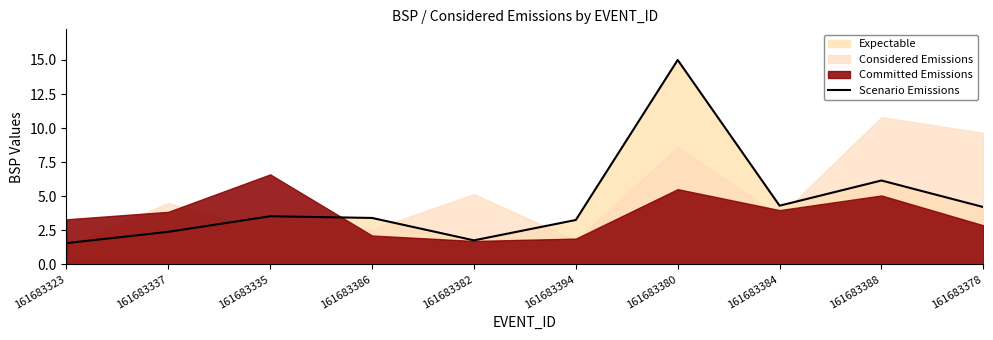

What is the average value?

4.6